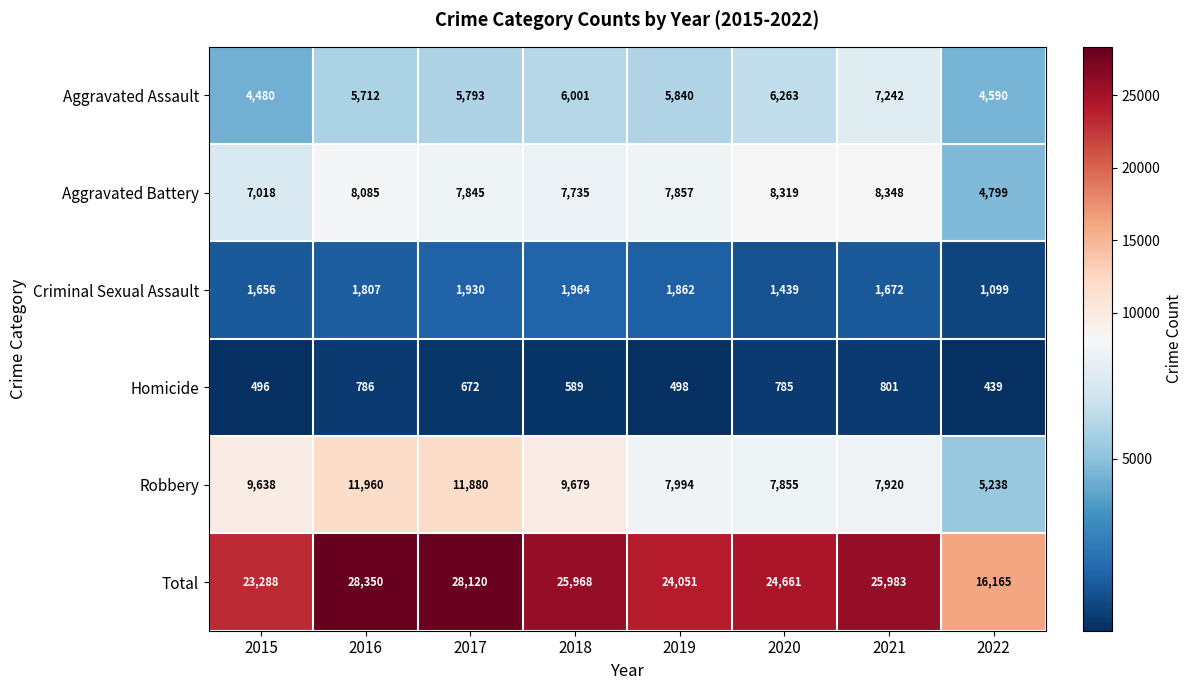

The Homicide series shows 498 at 2019. True or false?

True